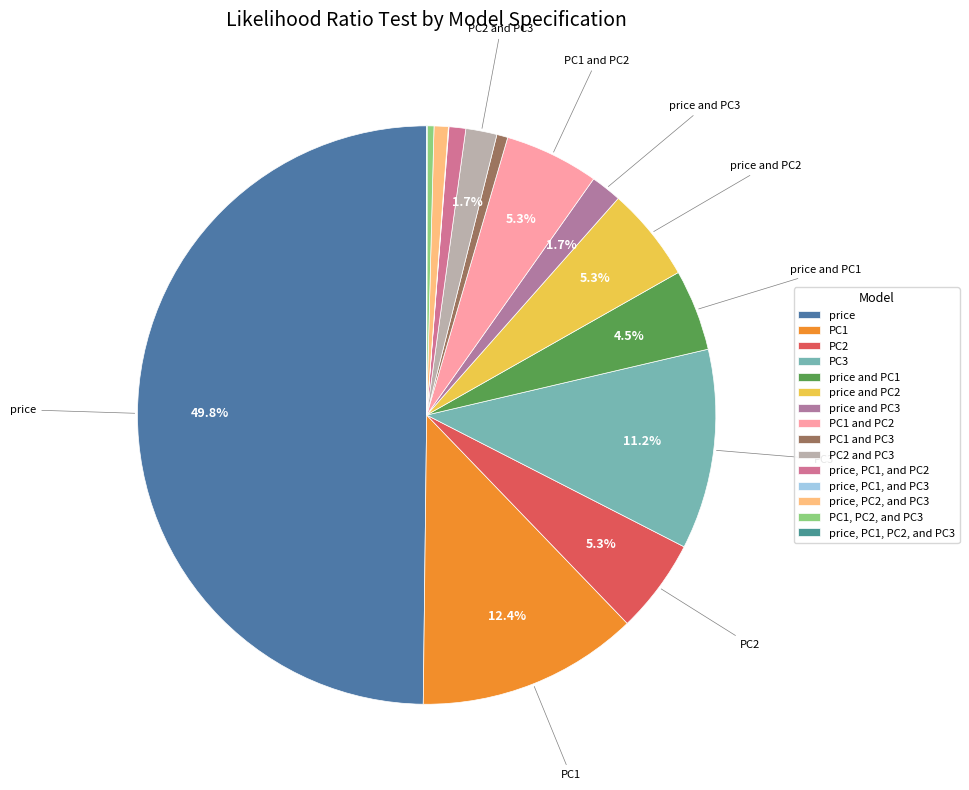

True or false: PC2 accounts for 11% of the total.

False